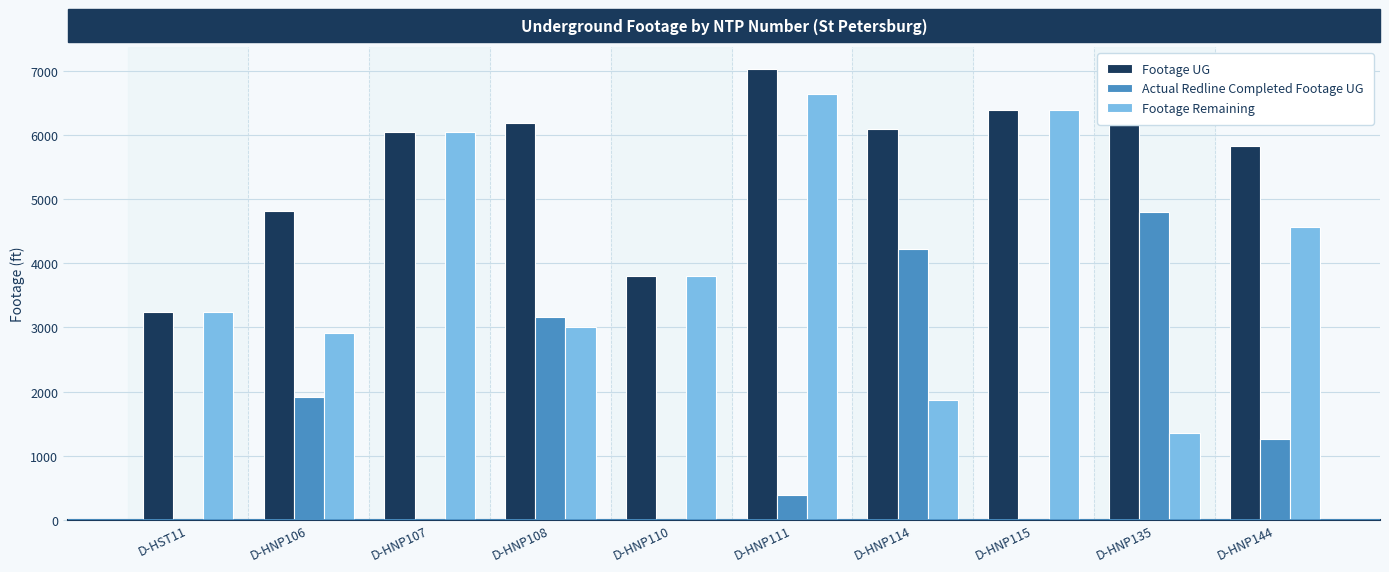

Which series changed the most between D-HNP110 and D-HNP144?

Footage UG